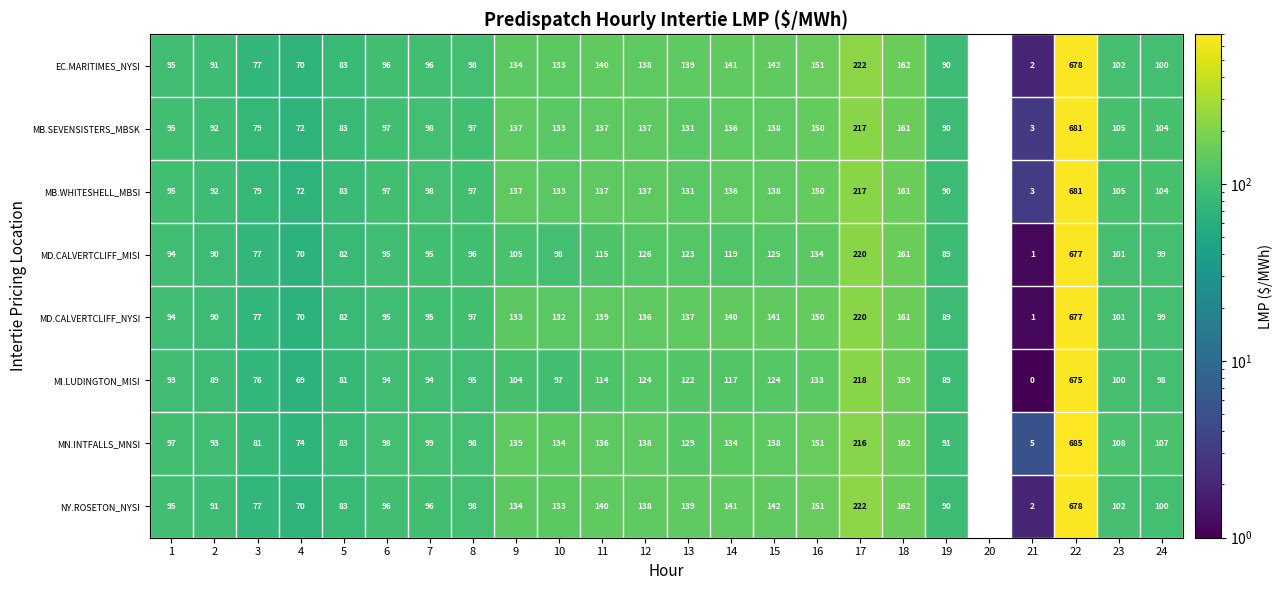

Which series has the largest range (max minus min)?

MN.INTFALLS_MNSI